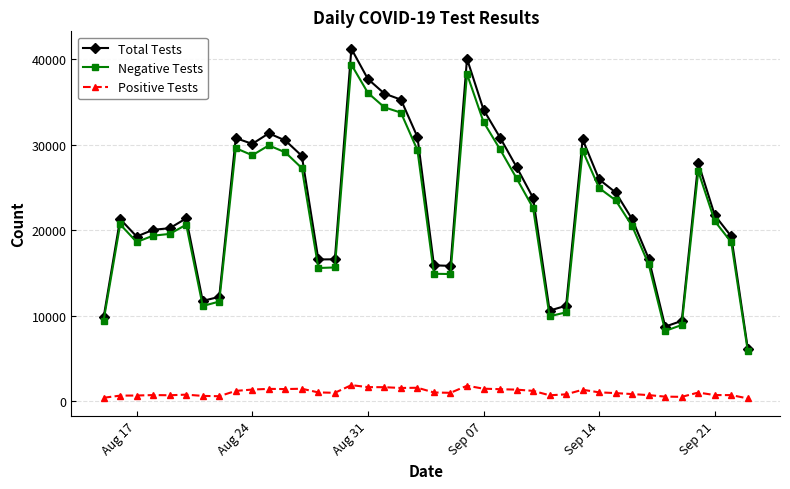

Which series has the largest total across all categories?

Total Tests